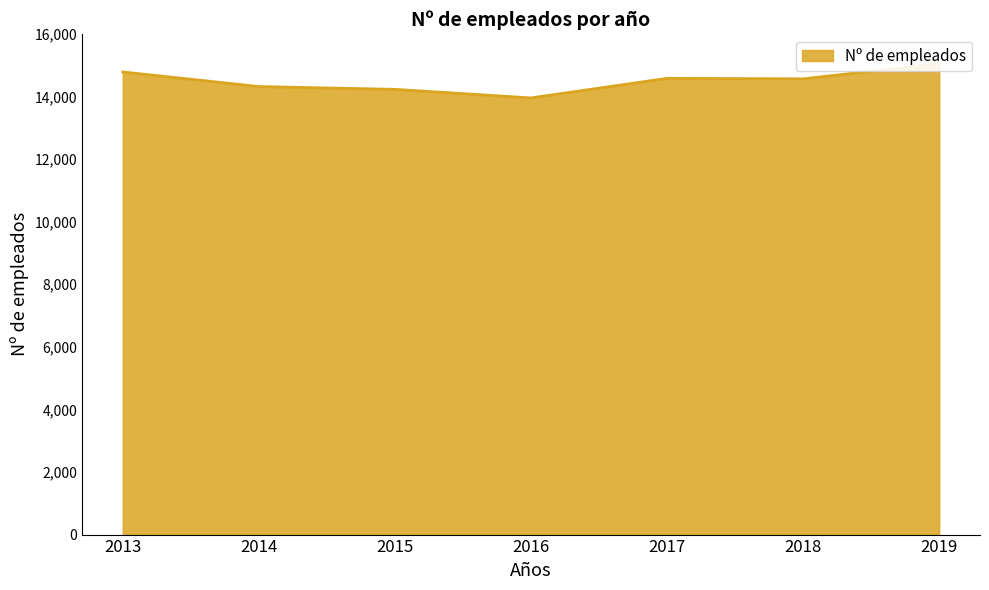

How many points are lower than both their immediate neighbors (excluding endpoints)?

2